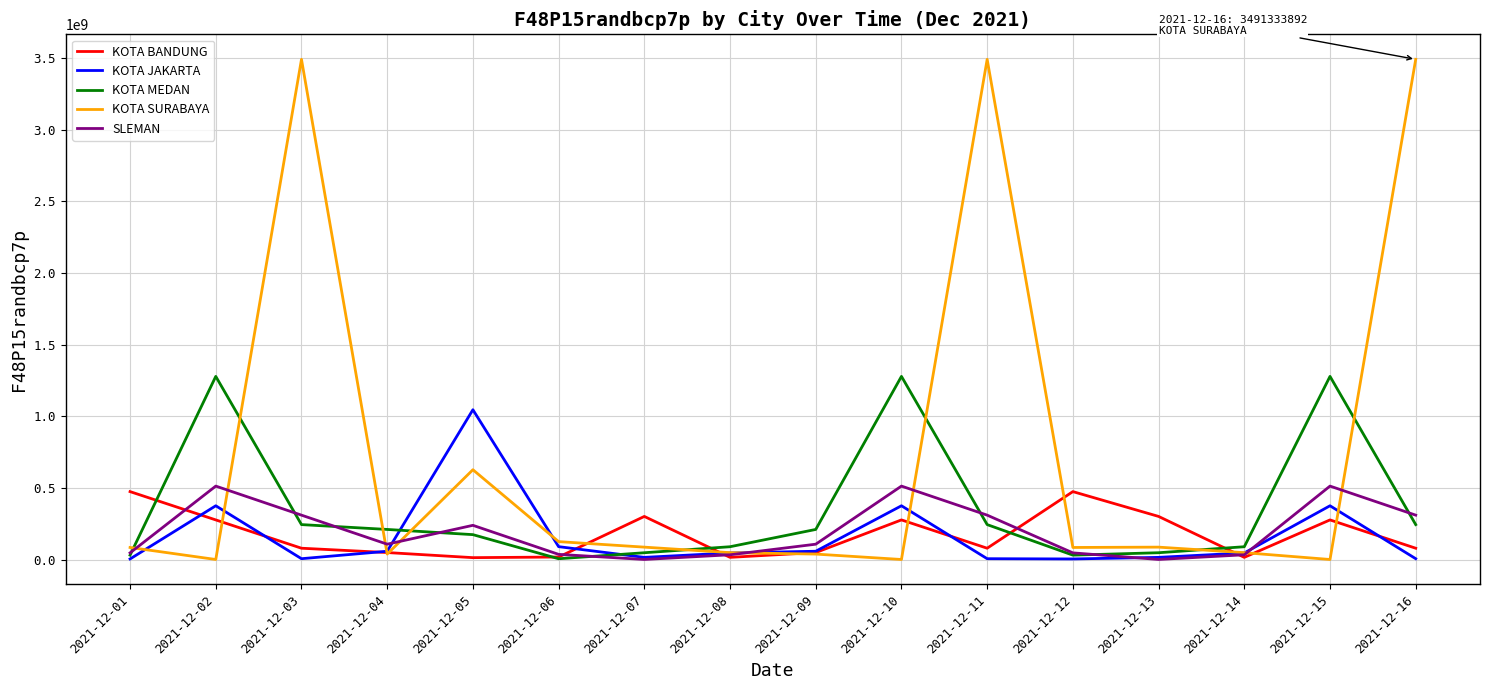

What is the highest value of the KOTA SURABAYA series?

3491333892.0